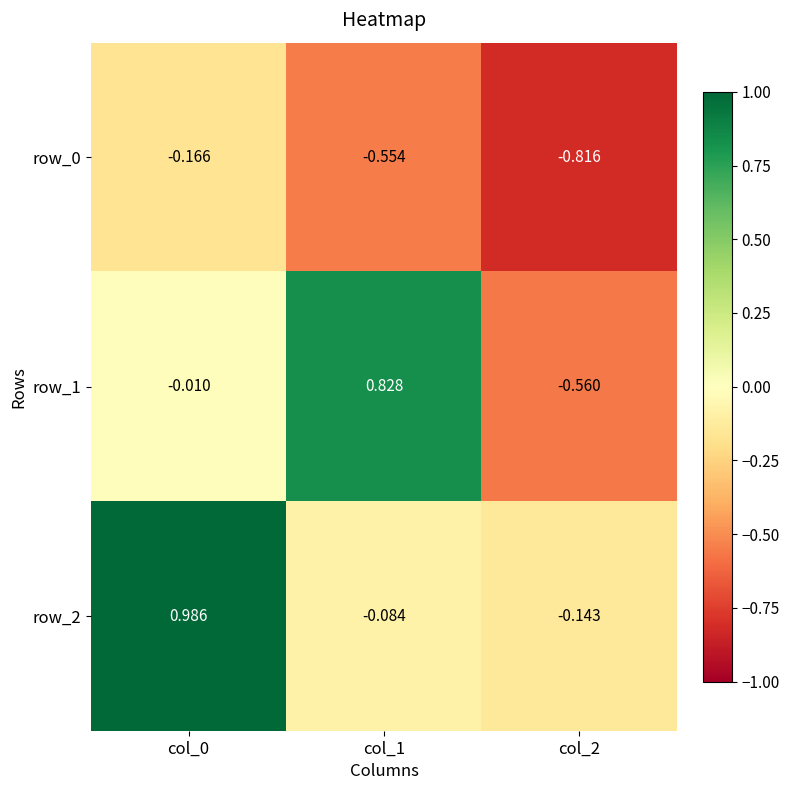

How many data points in row_1 are less than 0?

2